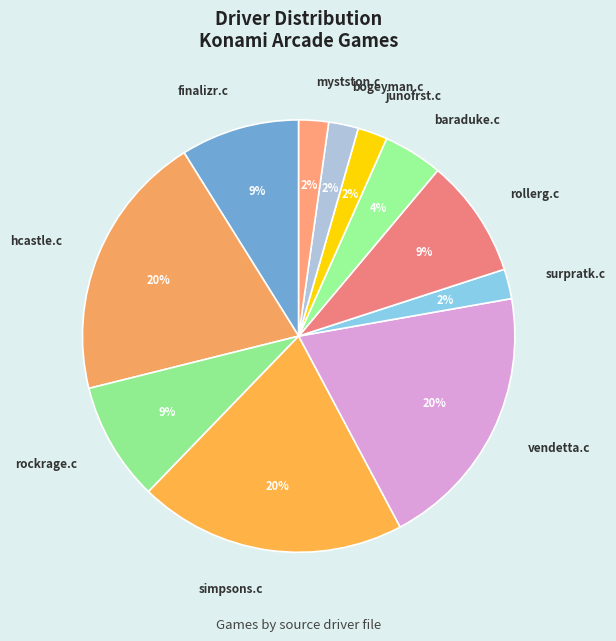

Is it true that junofrst.c is 2% of the pie?

True